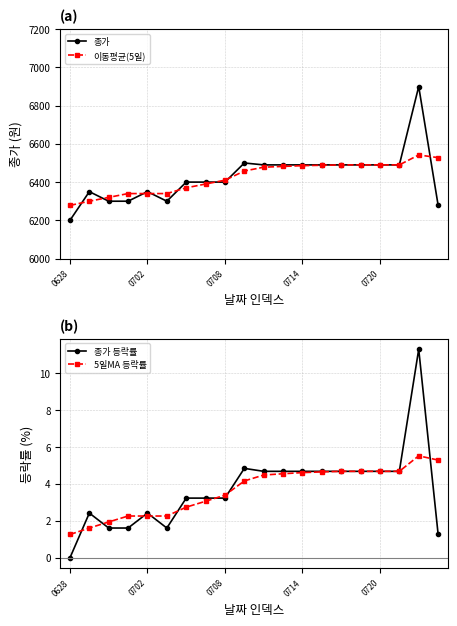

True or false: 5일MA 등락률 and 종가 등락률 cross at least once.

True